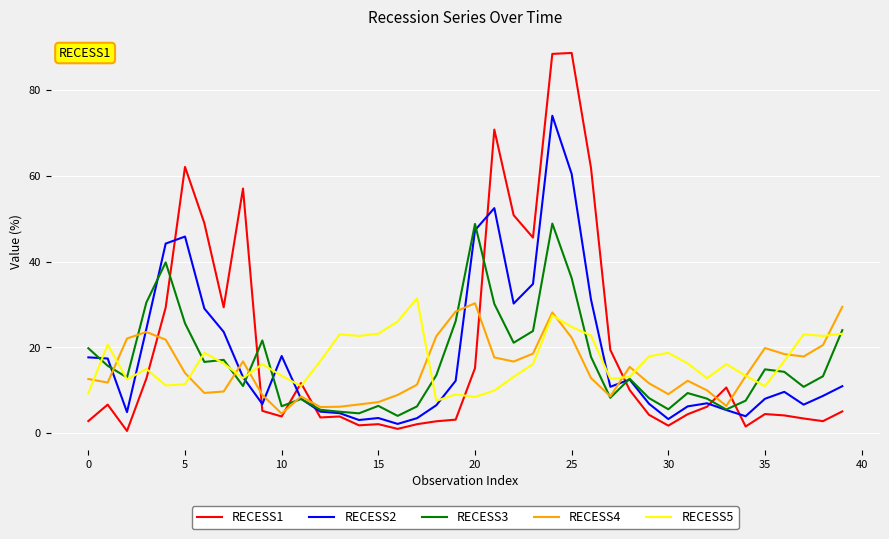

What are all the series names shown in the legend?

RECESS1, RECESS2, RECESS3, RECESS4, RECESS5